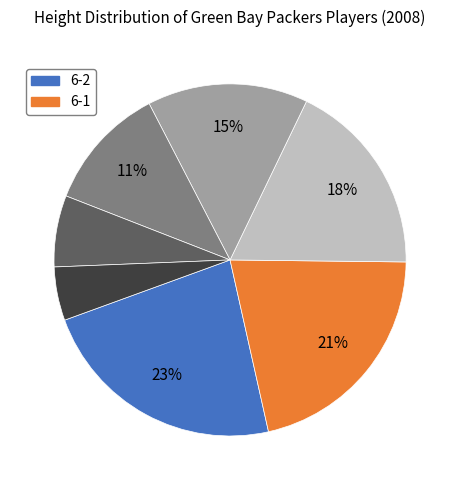

To the nearest percent, what is the average slice percentage?

14%